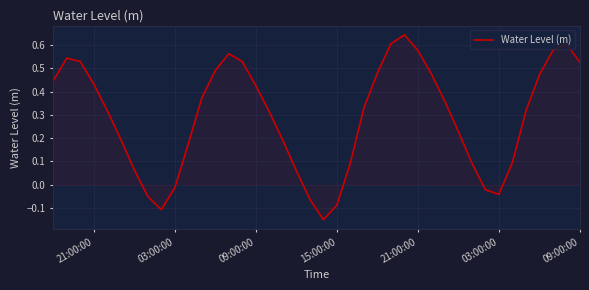

What is the difference between the maximum and minimum values?

0.8